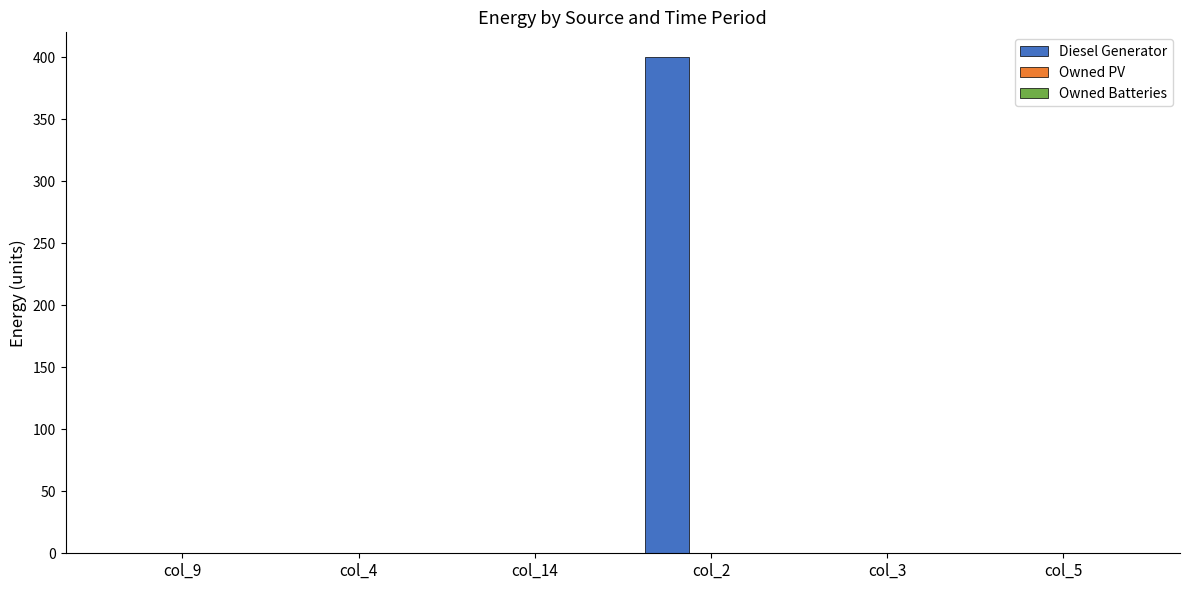

Are the bars grouped side by side (vs. stacked)?

No